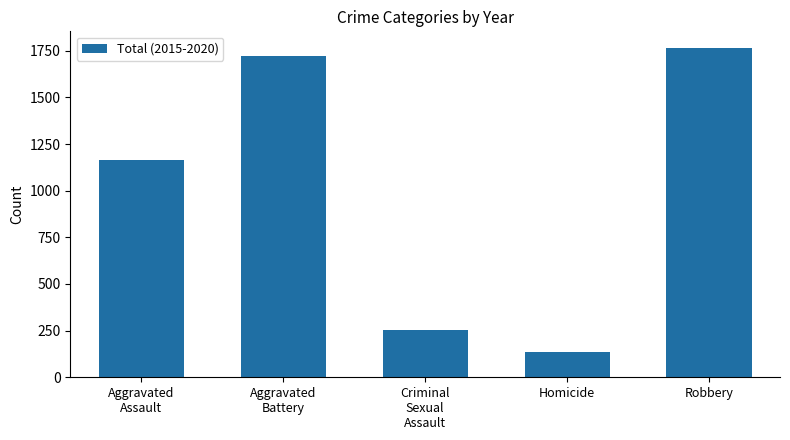

What is the label of the 4th bar from the left?

Homicide